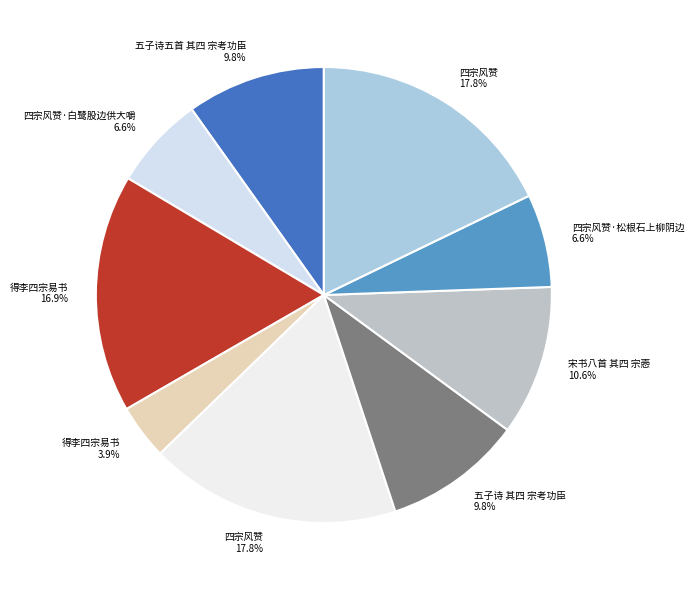

Rank the categories by value from lowest to highest.

得李四宗易书, 四宗风赞·松根石上柳阴边, 四宗风赞·白鹭股边供大嚼, 五子诗 其四 宗考功臣, 五子诗五首 其四 宗考功臣, 宋书八首 其四 宗悫, 得李四宗易书, 四宗风赞, 四宗风赞